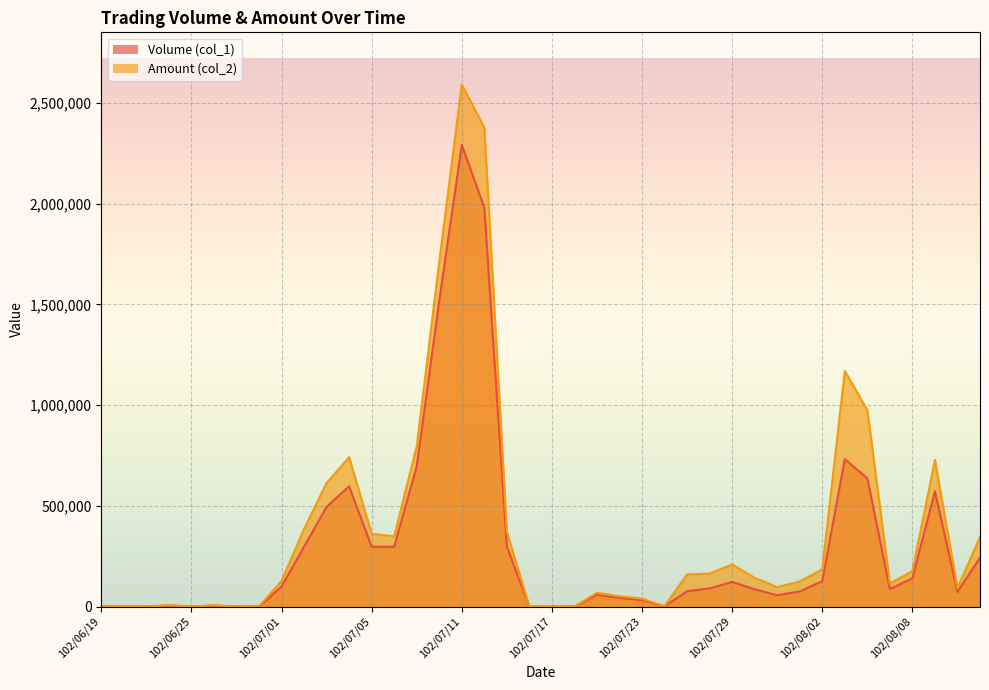

Reading left to right, transcribe all the data shown in this chart.

Volume (col_1): 0	0	0	5000	0	5000	0	0	99000	297000	495000	597000	297000	297000	696000	1519000	2292000	1981000	297000	0	0	0	58000	43000	32000	1000	76000	90000	122000	86000	56000	75000	126000	732000	636000	87000	140000	572000	72000	243000
Amount (col_2): 0	0	0	6700	0	6000	0	0	126720	385110	613800	741180	361350	348480	796380	1711980	2592190	2377980	372240	0	0	0	68520	51120	39070	1880	159570	163790	208850	142660	96550	124540	184480	1169710	975710	114600	175880	727760	92390	344550